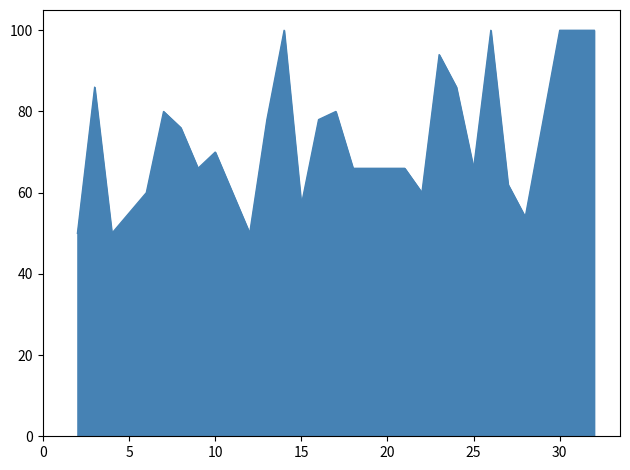

Reading left to right, extract all data points from this chart.

50	86	50	60	80	76	66	70	50	78	100	57	78	80	66	66	60	94	86	66	100	62	54	100	100	100